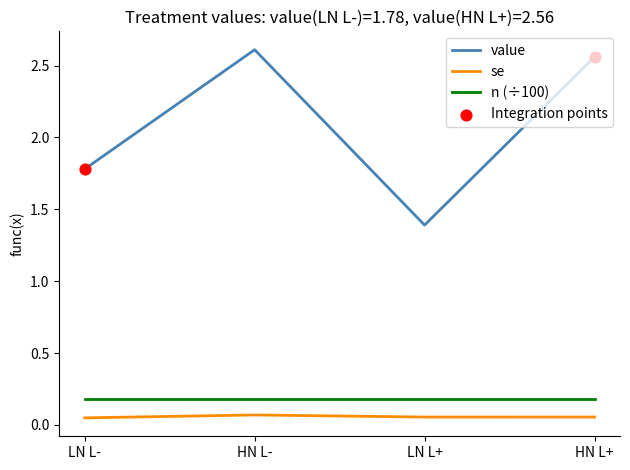

At how many categories does at least one series exceed 2?

2